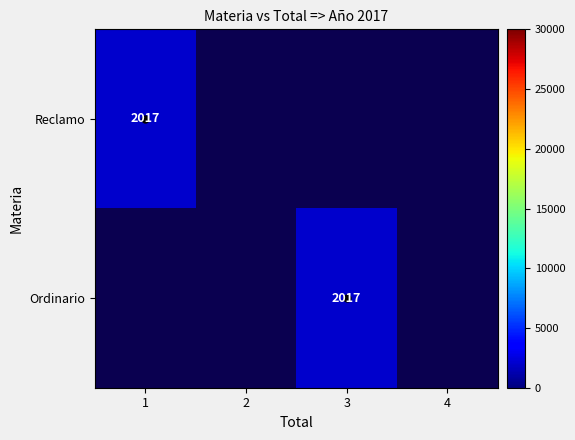

True or false: Reclamo has a value of 3029 at 1.

False